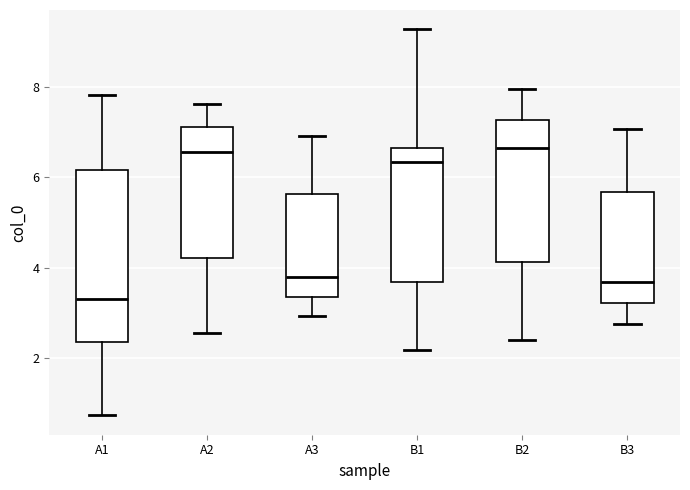

Where does the upper whisker of the box for B2 end on the y-axis? The values are not printed on the chart, so give them approximately, as read against the axis.

8.0